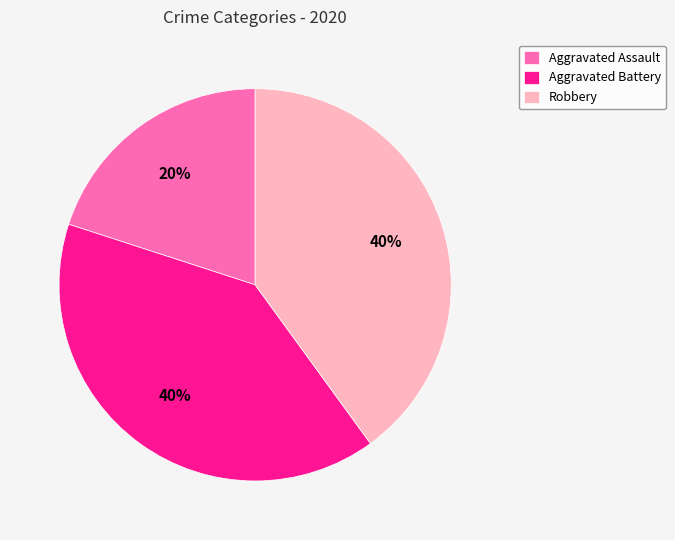

To the nearest percent, what is the average slice percentage?

33%